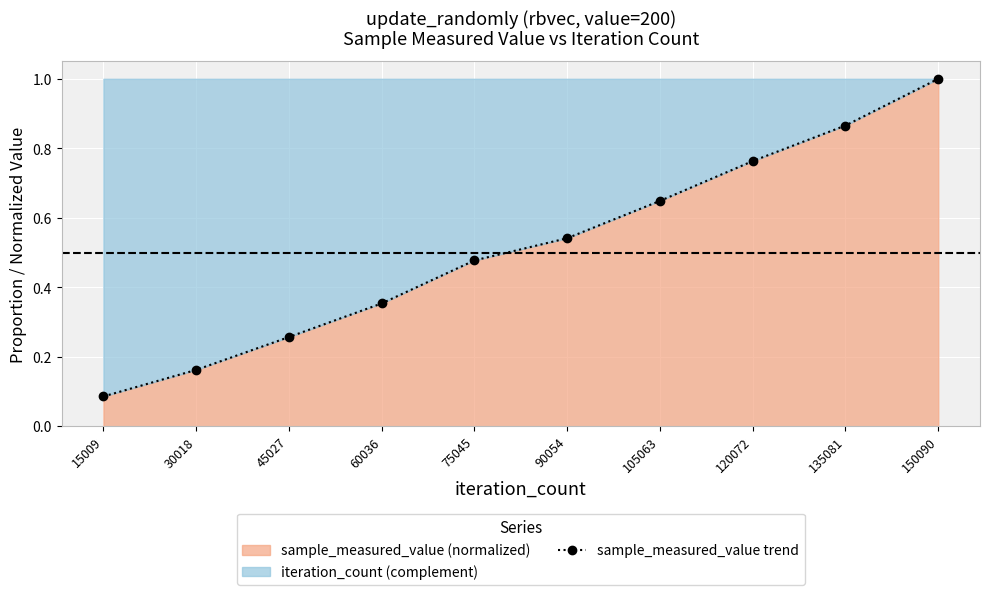

True or false: the data shows 0.8 at 120072.

True